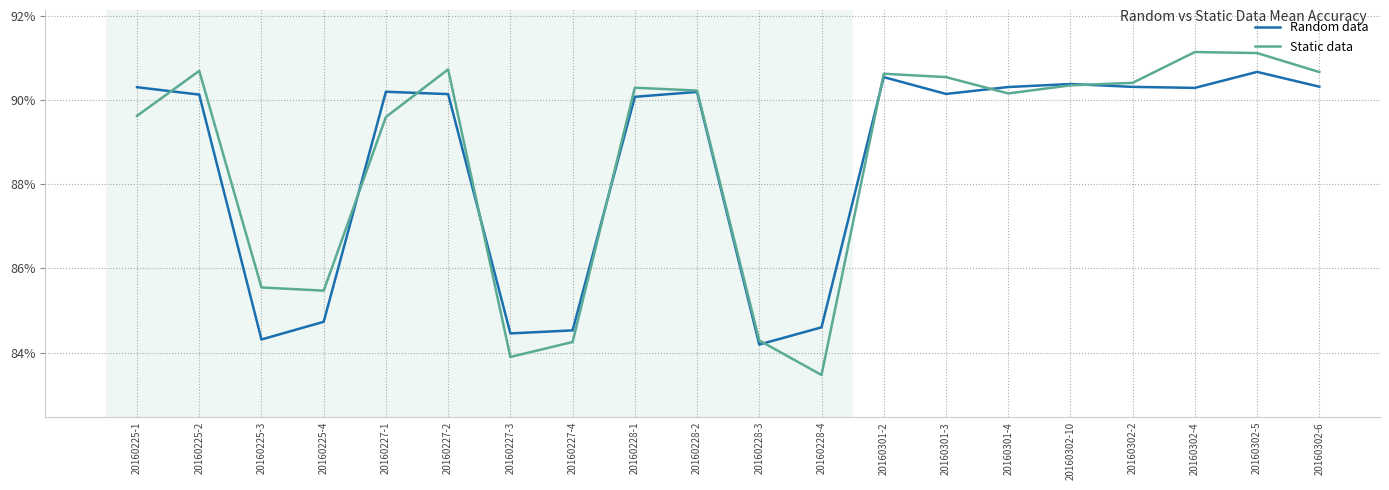

What position from the left is 20160302-4?

18